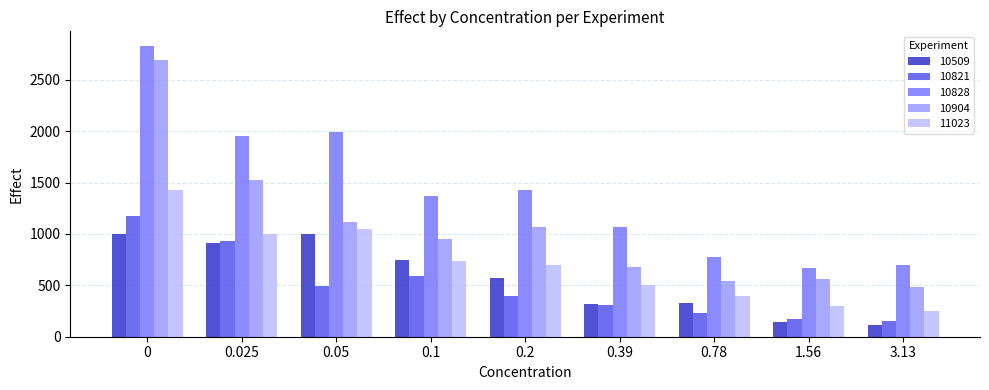

Is it true that 10509 equals 314 at 0.39?

True